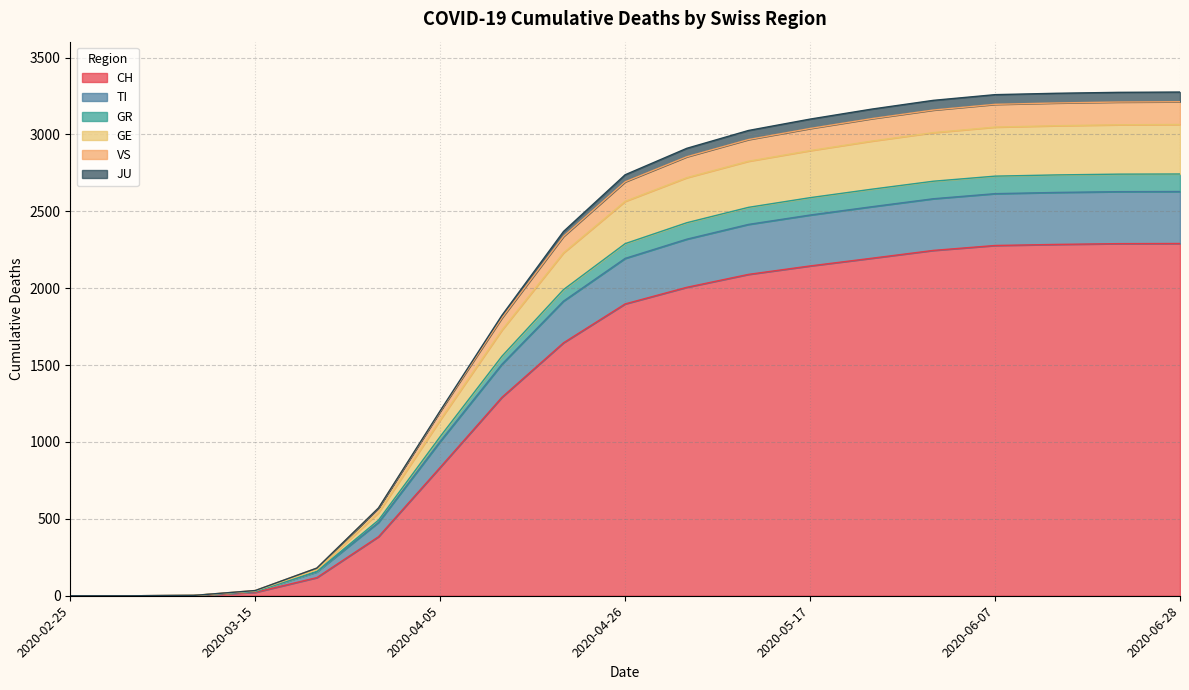

What are all the series names shown in the legend?

CH, TI, GR, GE, VS, JU